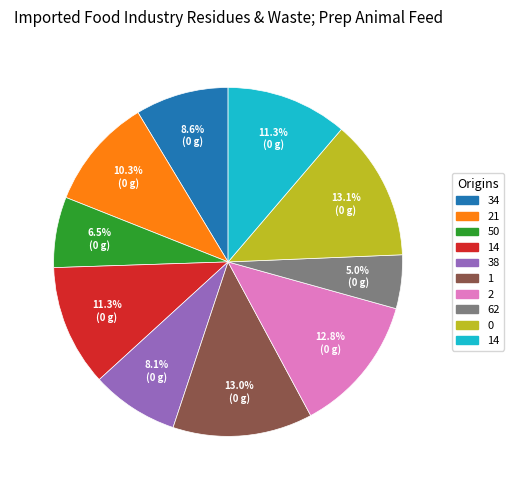

Does any single category account for the majority?

No